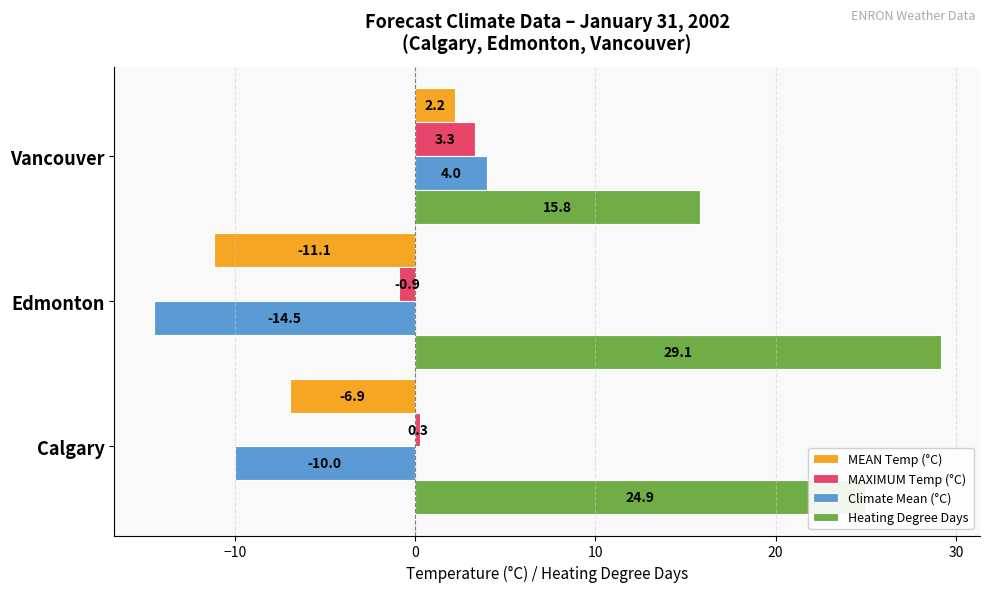

The value of Climate Mean (°C) at Vancouver is 4.0. True or false?

True